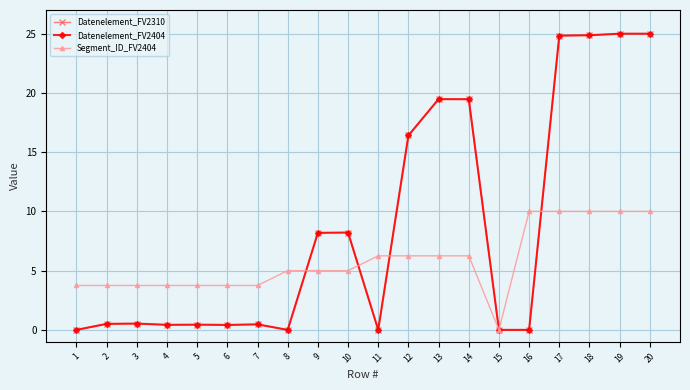

At which category is the sum across all series the highest?

19